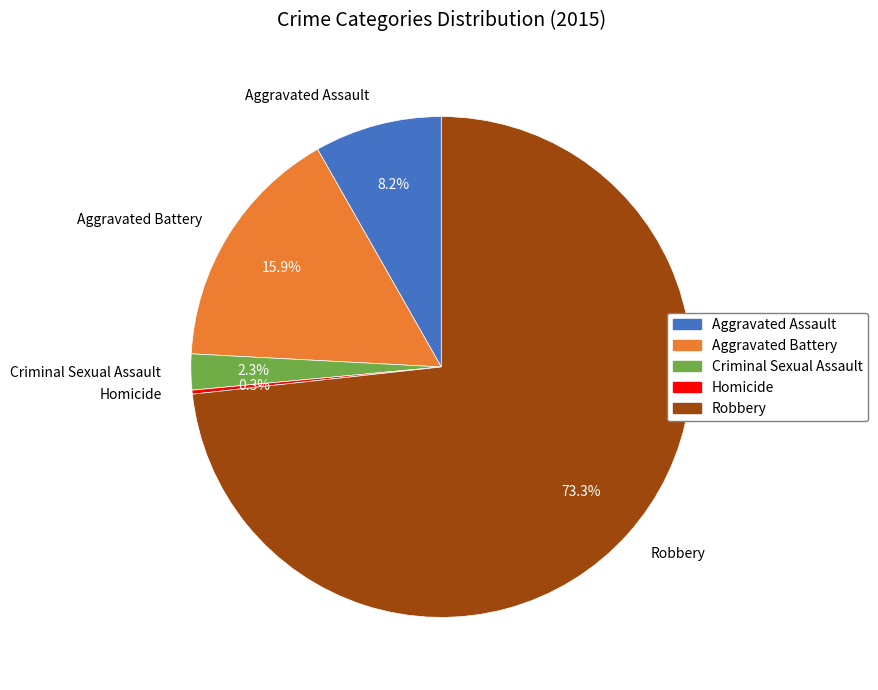

What percentage do Robbery and Aggravated Assault together represent?

81.5%